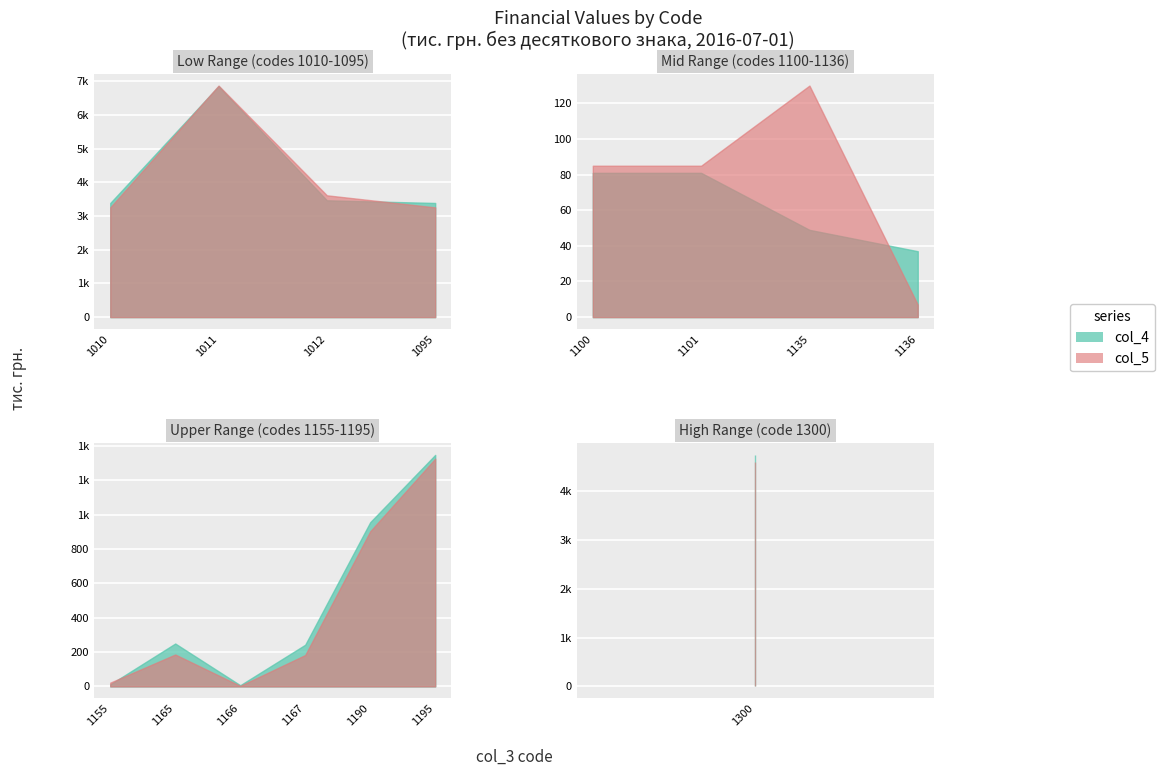

What is the value of the col_4 point at the 14th from the left?

1349